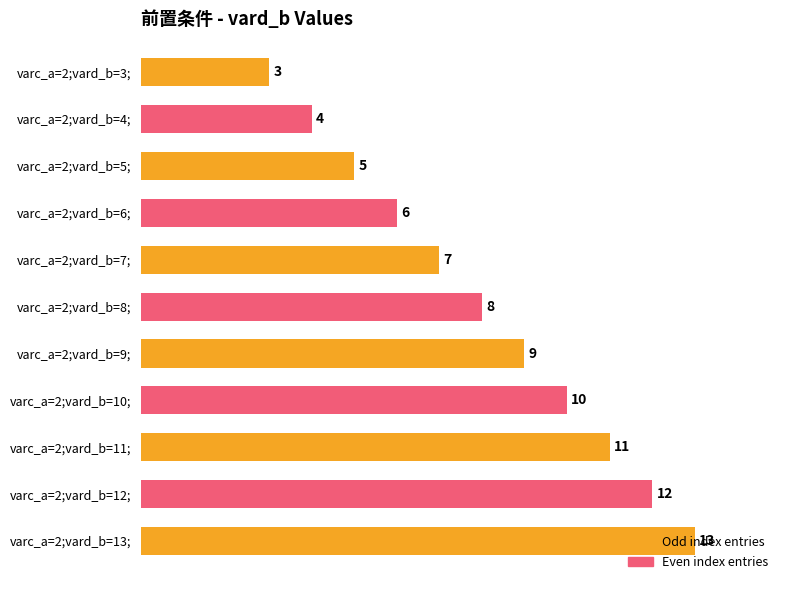

Are the bars horizontal?

Yes